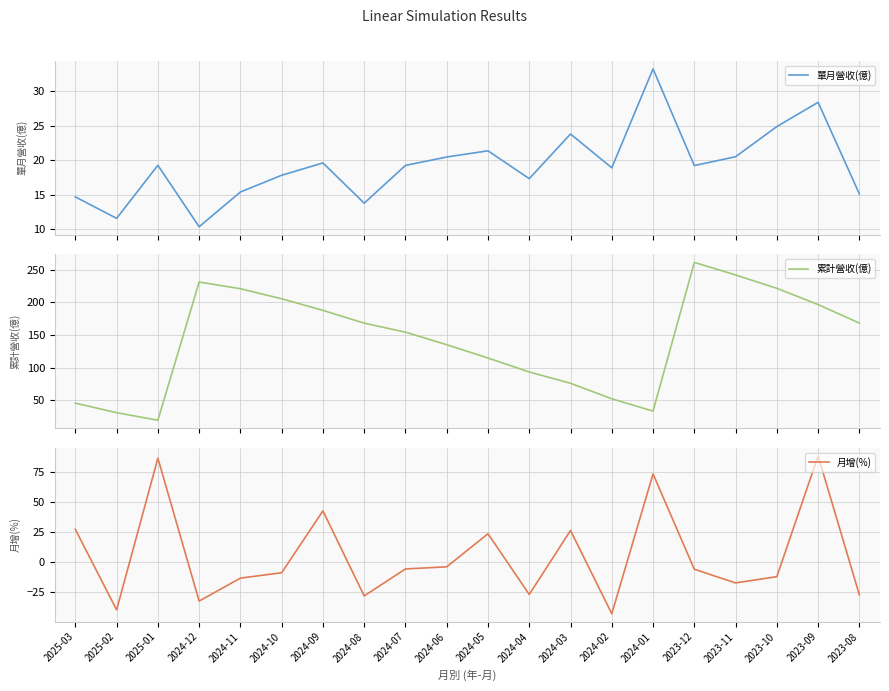

In 累計營收(億), how many points are lower than both neighbors (excluding endpoints)?

2